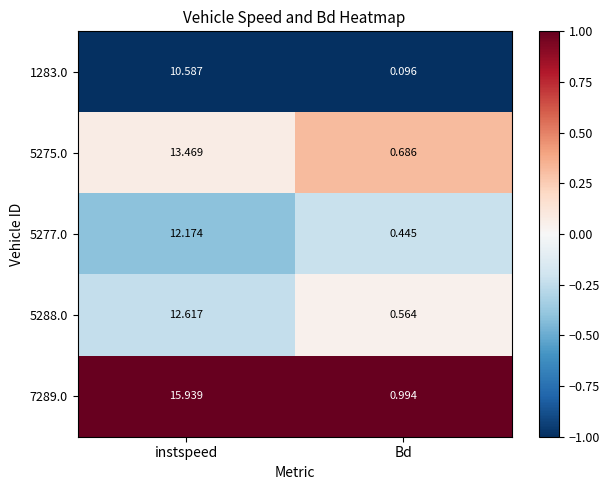

At which label does 5277.0 first exceed 12?

instspeed